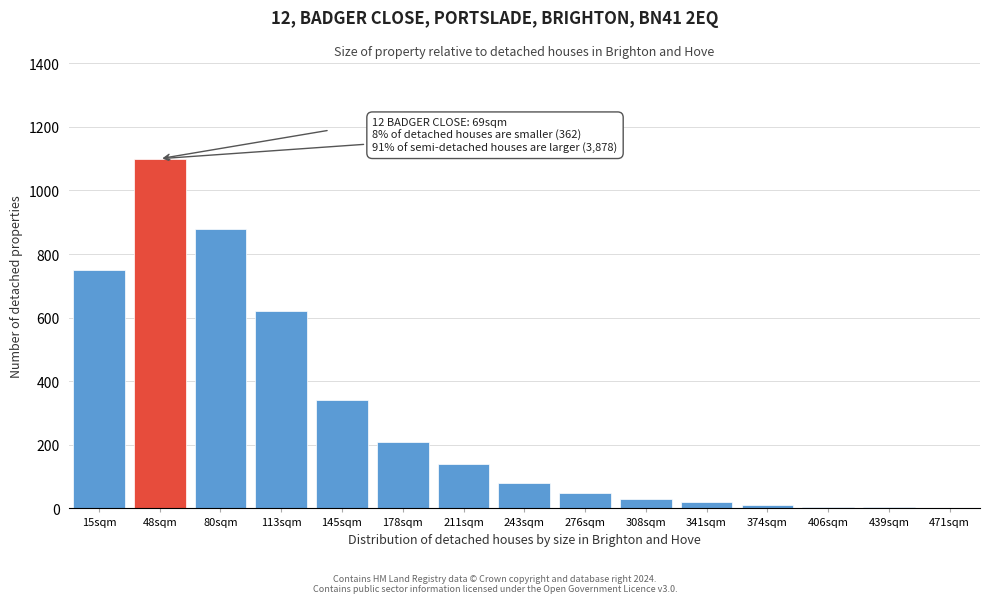

Is it true that the value at 48sqm is 1100?

True